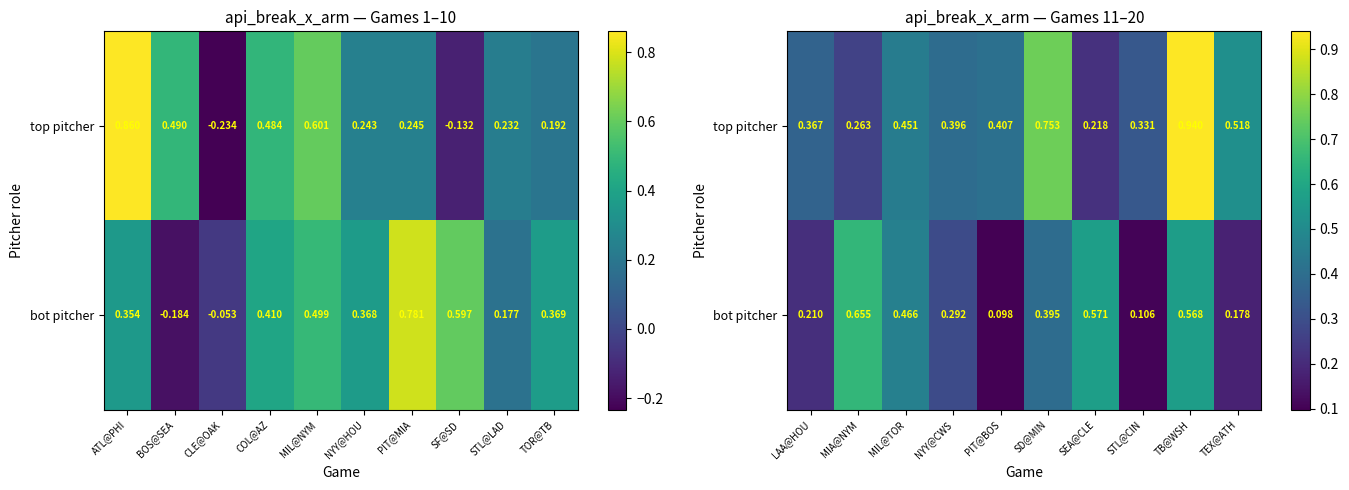

What is the average value of the bot pitcher series?

0.4